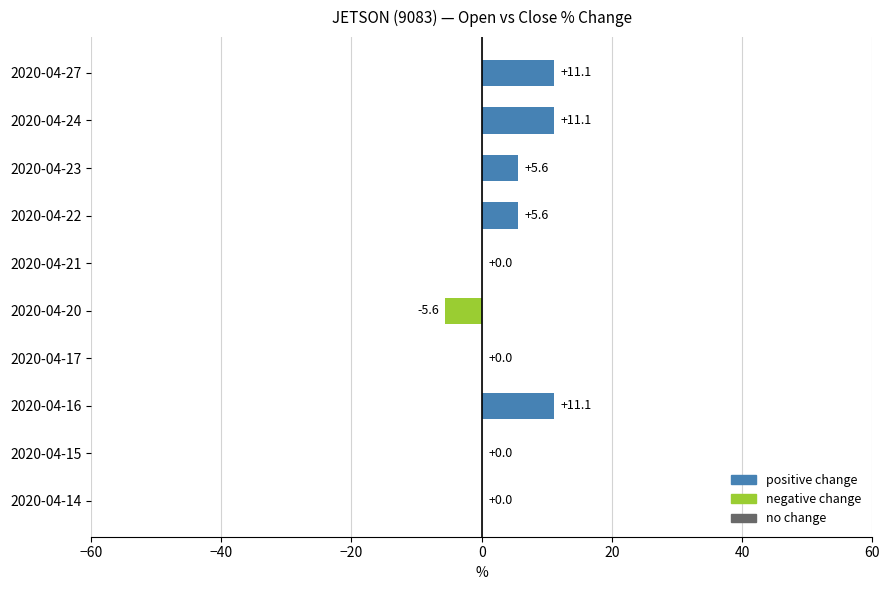

Is it true that the value at 2020-04-14 is -10.0?

False